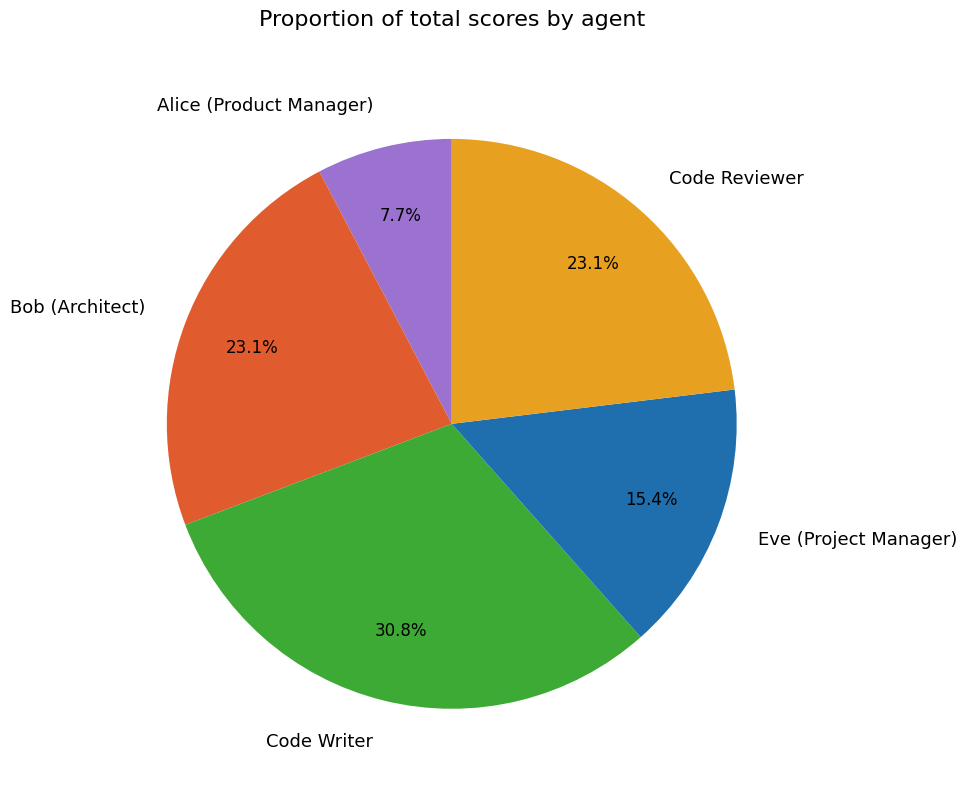

To the nearest percent, what is the difference between the Bob (Architect) and Alice (Product Manager) slice percentages?

15%